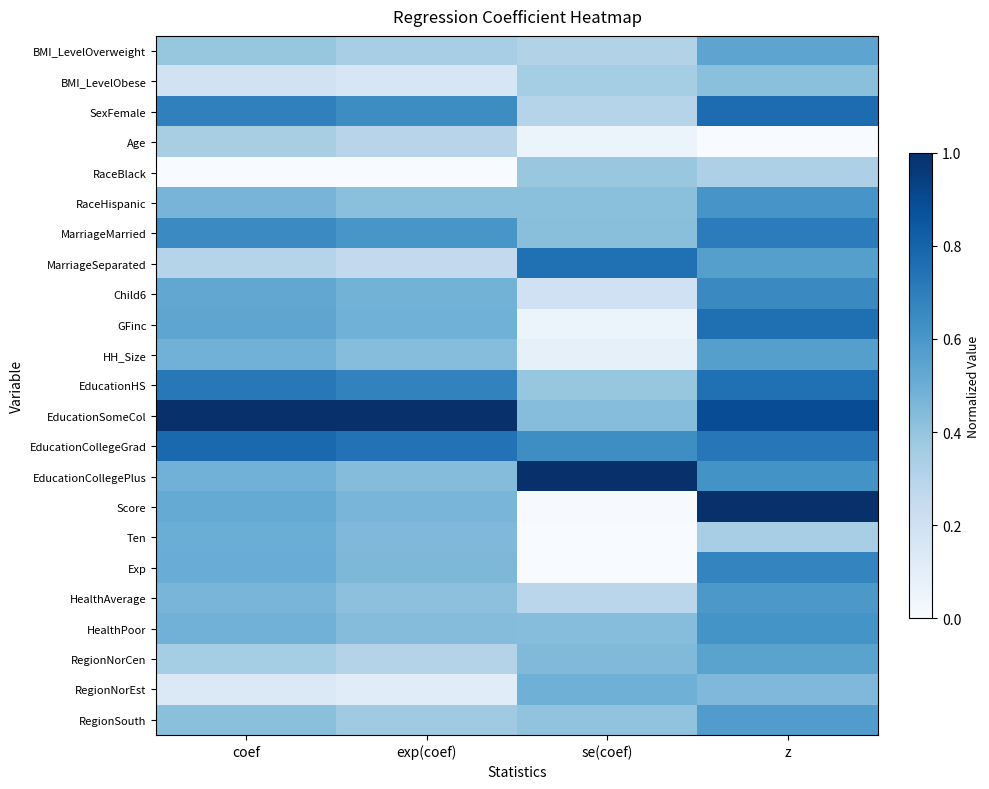

What is the spread (max minus min) of values at se(coef)?

1.0